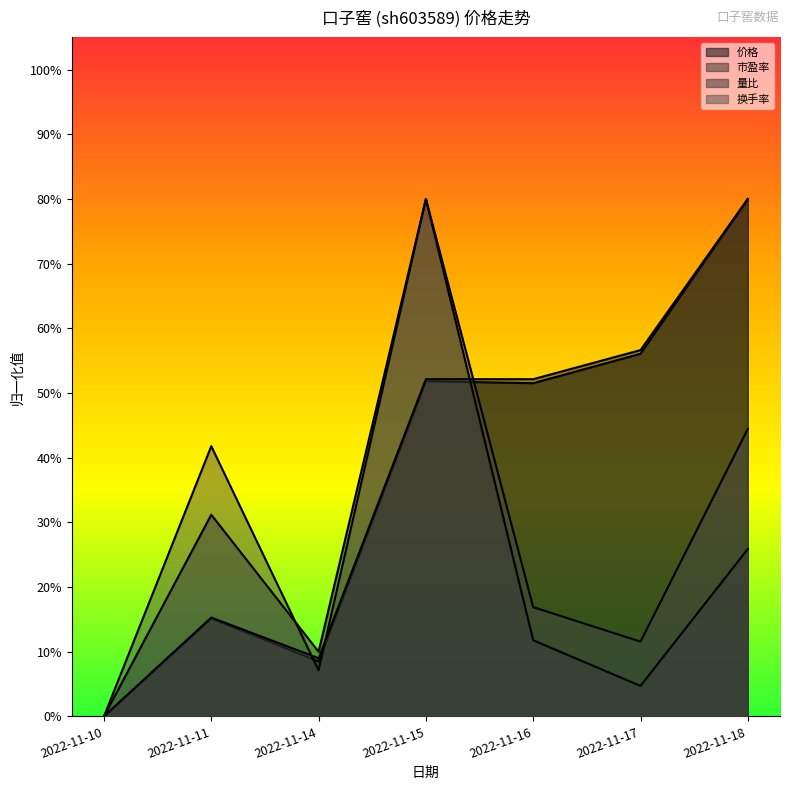

What is the greatest value displayed?

0.8